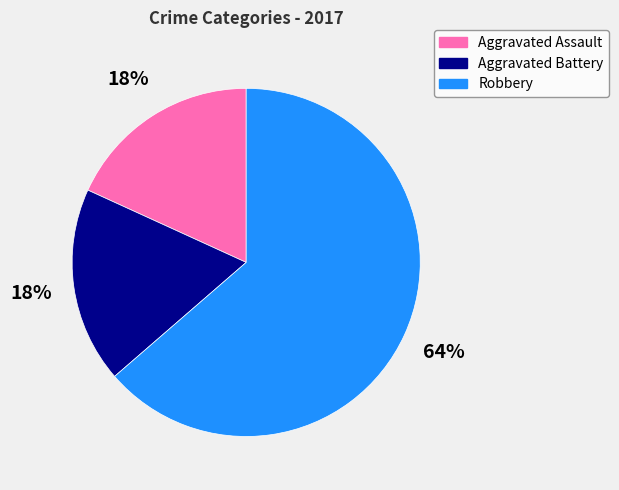

What is the largest slice in the pie chart?

Robbery